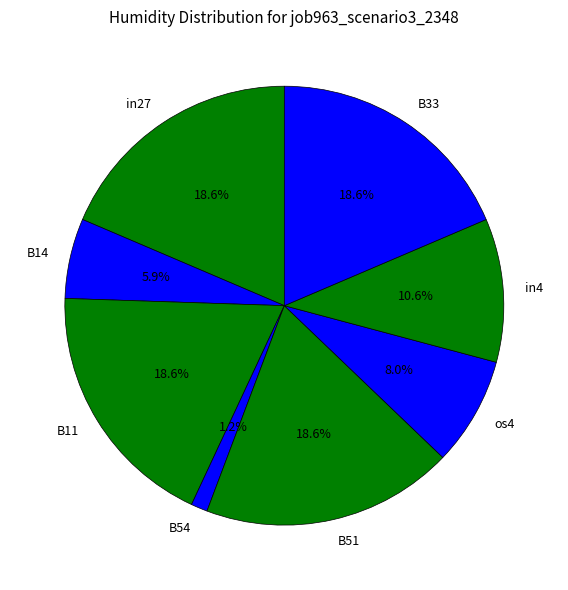

To the nearest percent, what percentage of the pie is in4?

11%